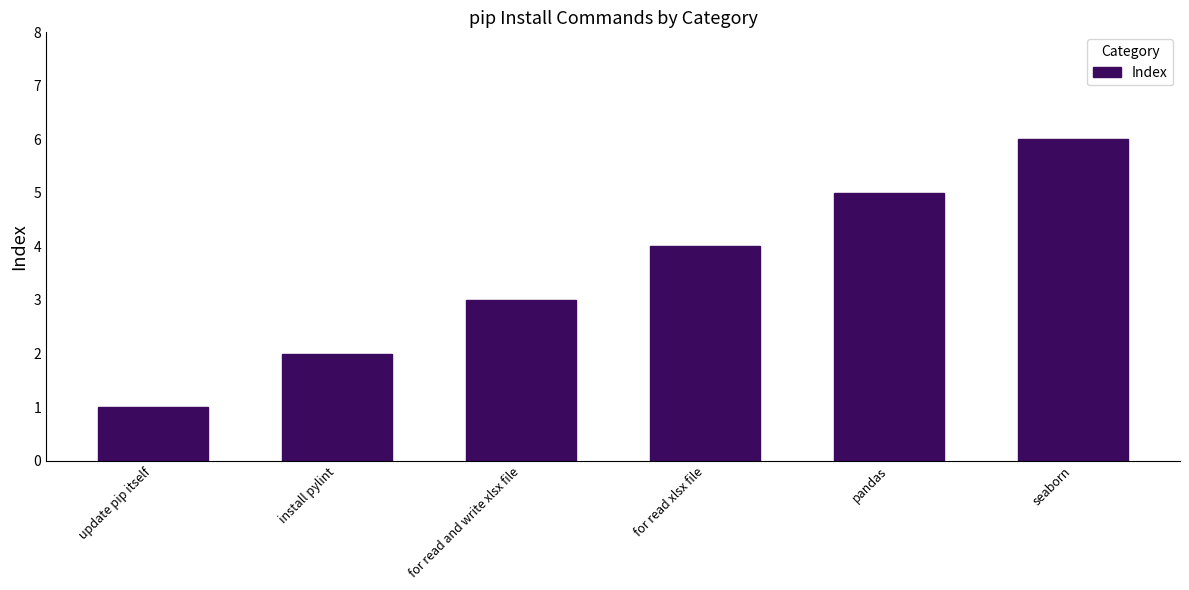

Rank the categories by value from highest to lowest.

seaborn, pandas, for read xlsx file, for read and write xlsx file, install pylint, update pip itself